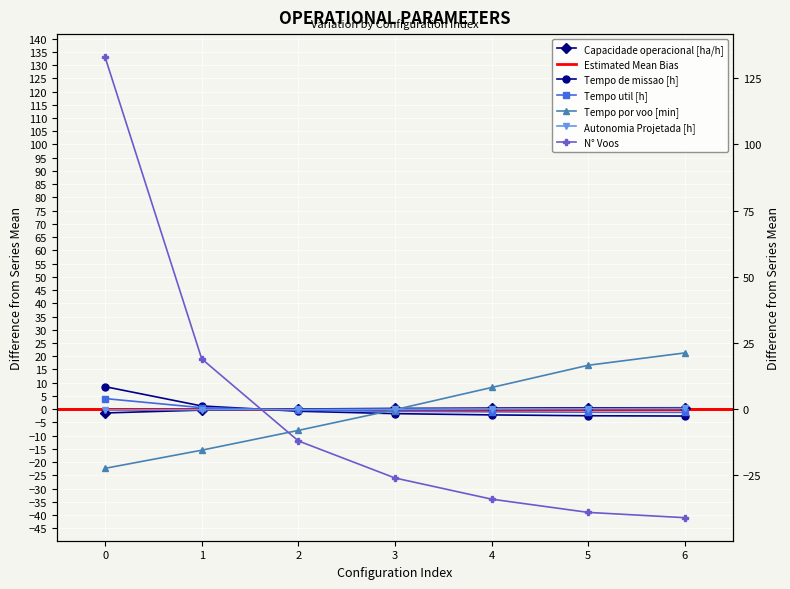

Is it true that Autonomia Projetada [h] equals -0.2 at 1?

True